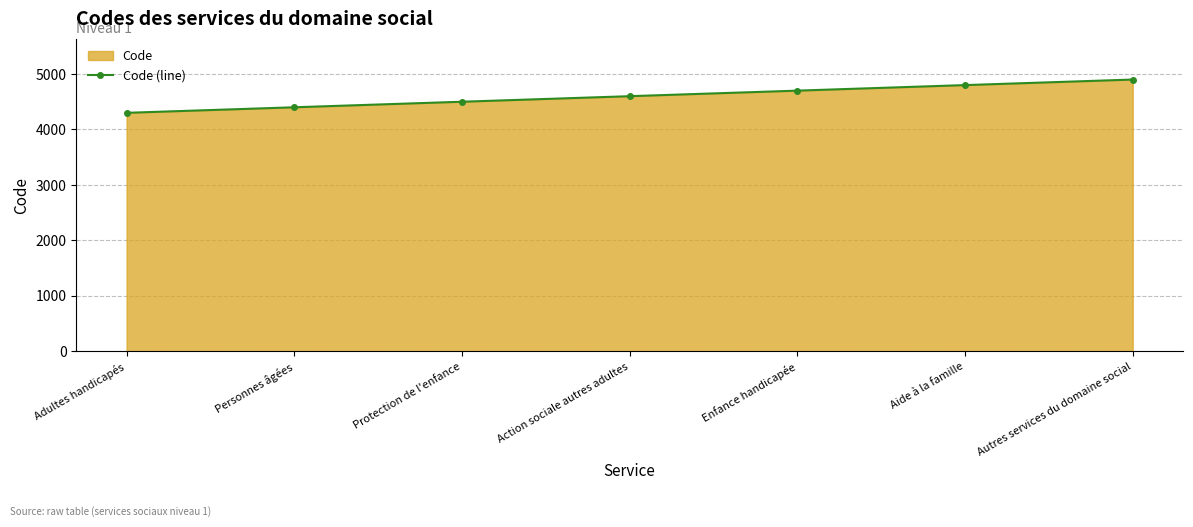

What is the difference between the maximum and second lowest values?

500